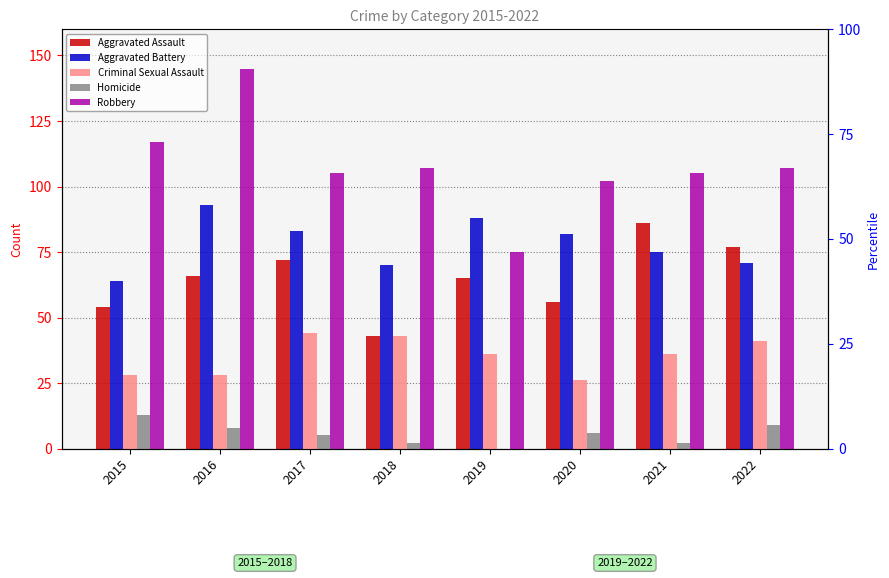

Which series changed the most between 2018 and 2020?

Criminal Sexual Assault